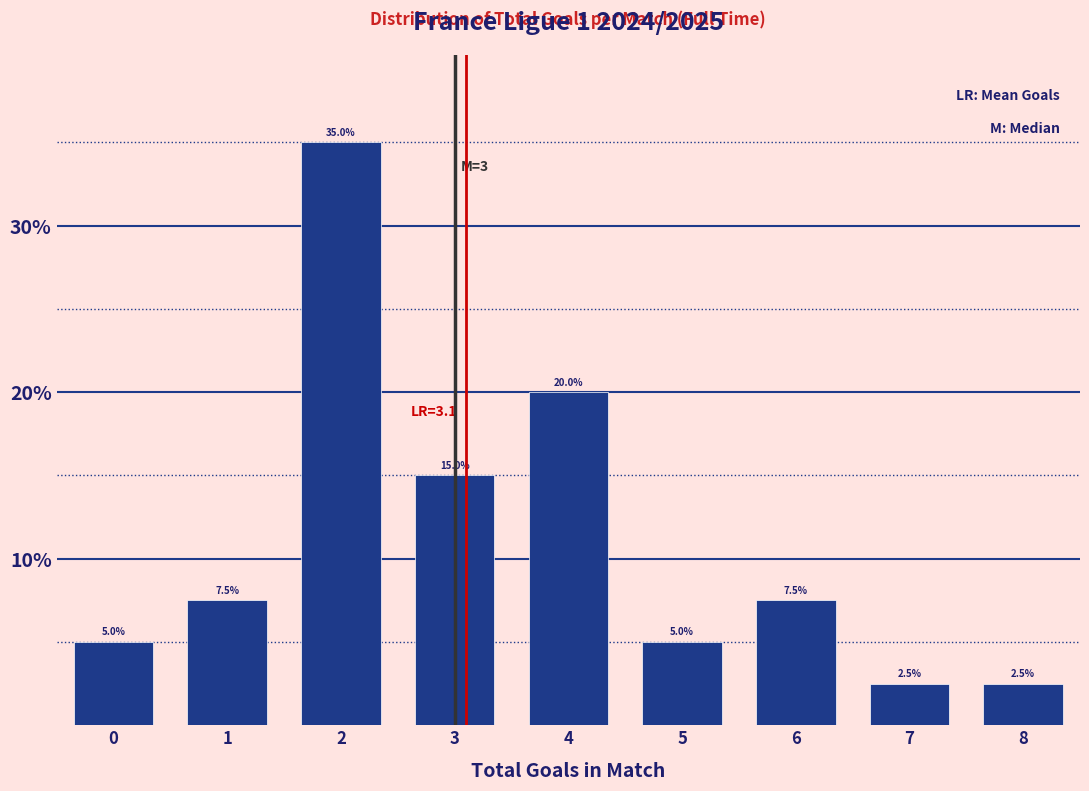

Reading left to right, list every bar in this chart as the range it spans on the x-axis followed by its height.

-0.5 to 0.5: 5.0
0.5 to 1.5: 7.5
1.5 to 2.5: 35.0
2.5 to 3.5: 15.0
3.5 to 4.5: 20.0
4.5 to 5.5: 5.0
5.5 to 6.5: 7.5
6.5 to 7.5: 2.5
7.5 to 8.5: 2.5